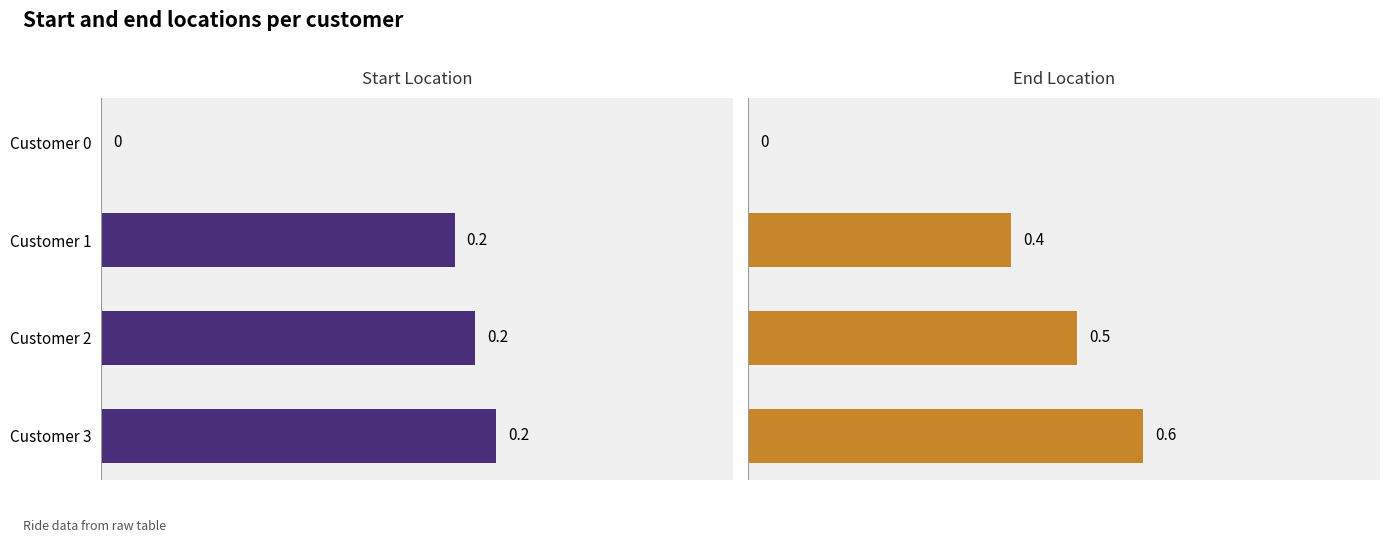

Count the number of data series in this chart.

2